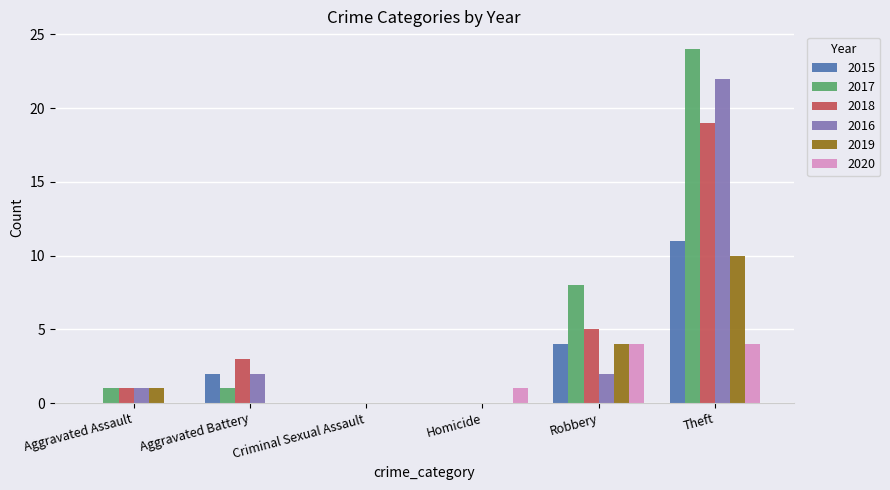

Are the bars grouped side by side (vs. stacked)?

Yes